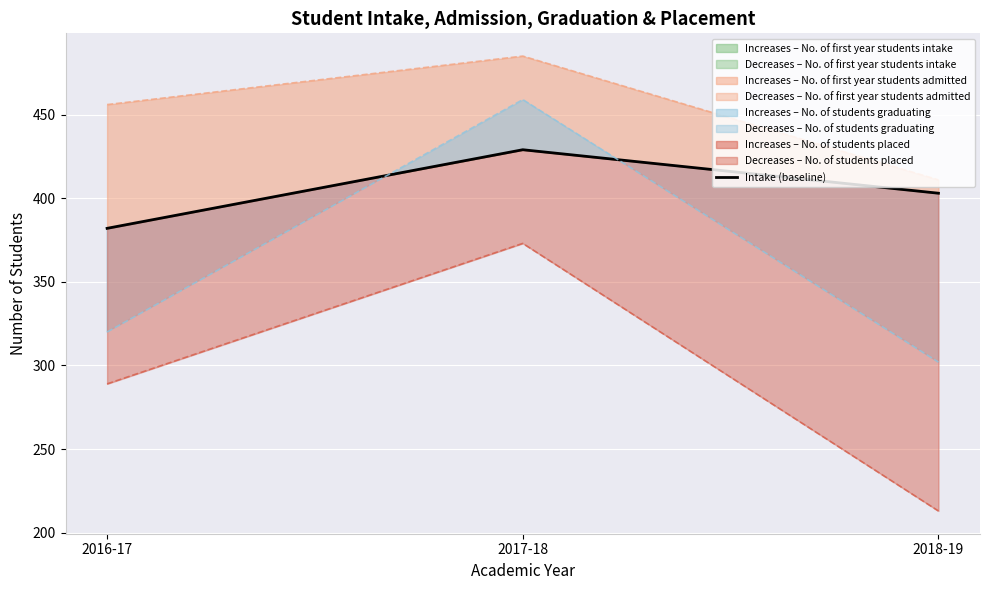

At which label does the data first exceed 403?

2017-18